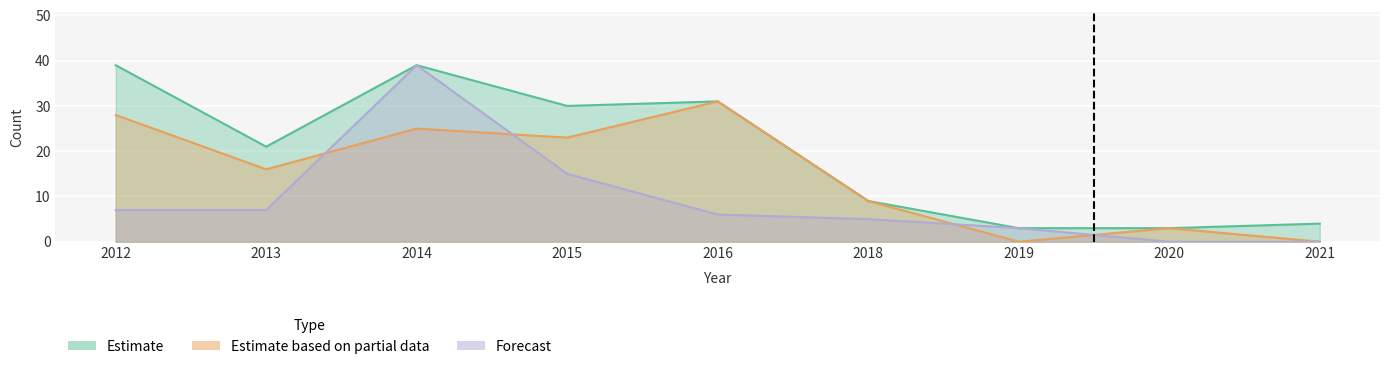

Between 2019 and 2014, which is larger?

2014